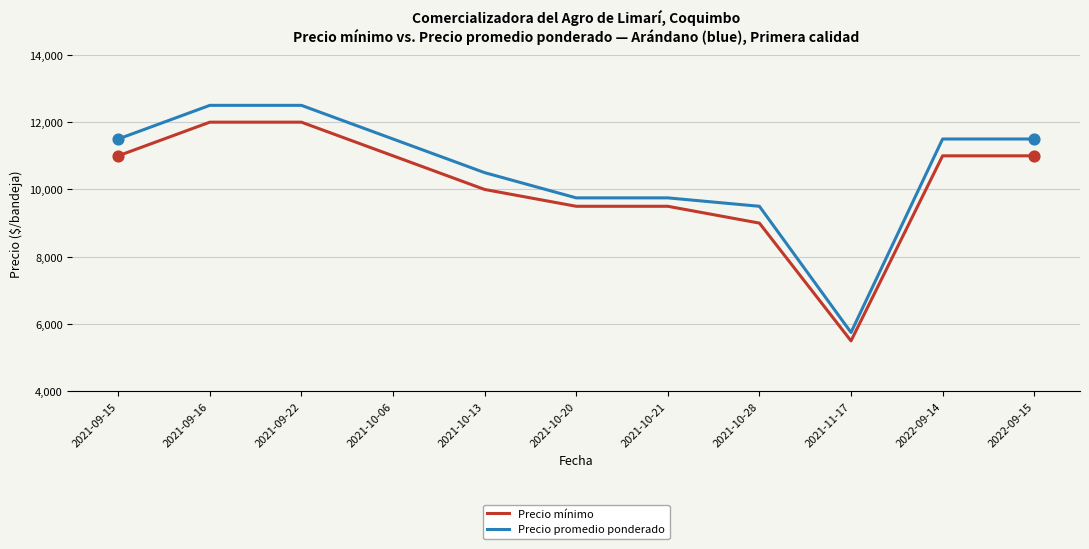

What is the total value across all series at 2022-09-14?

22500